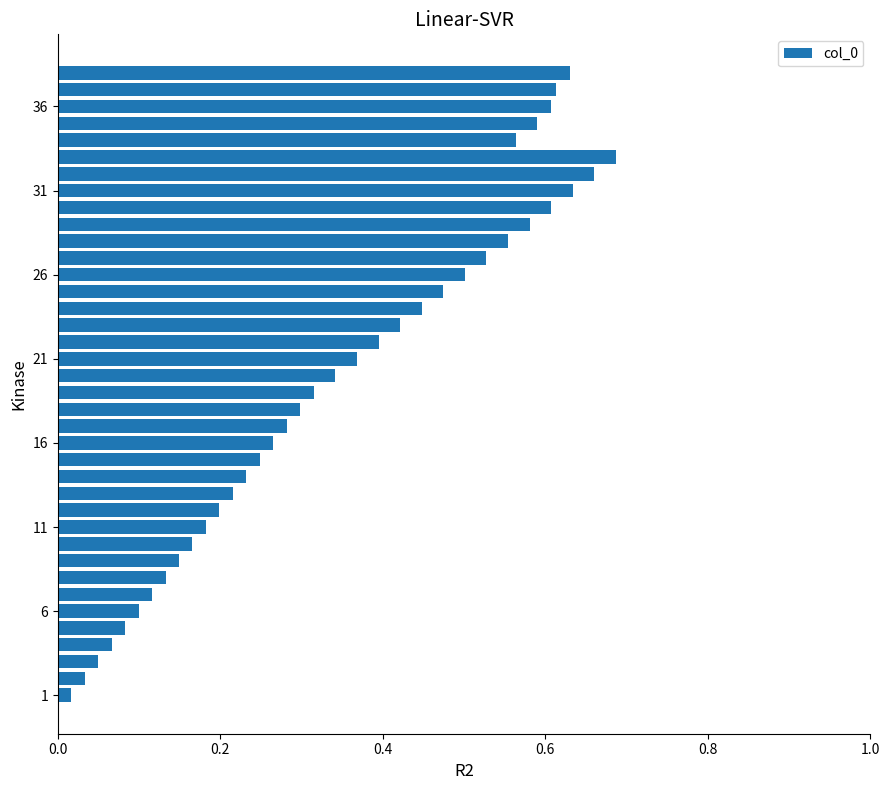

What is the sum of all values?

13.4